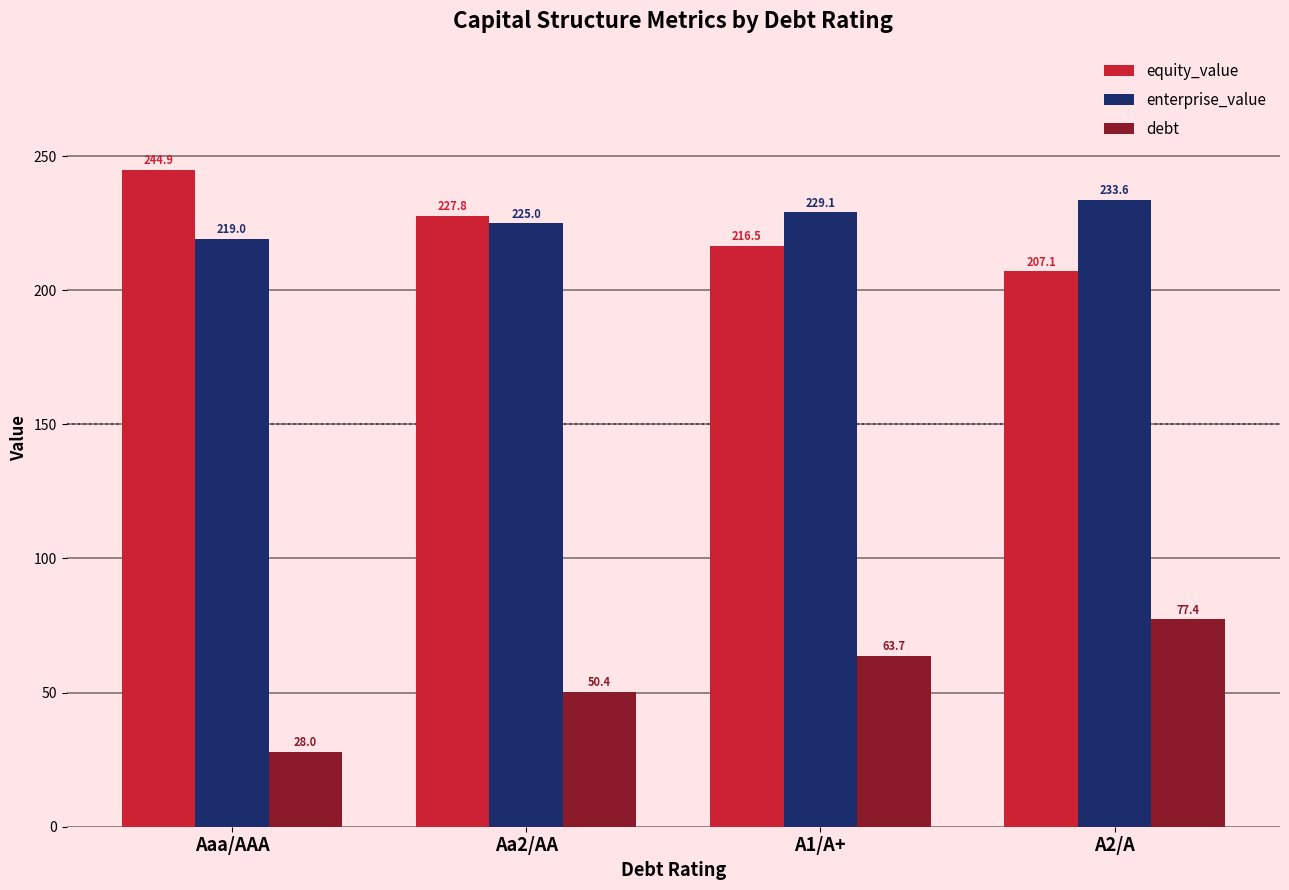

At which label does enterprise_value reach its peak?

A2/A